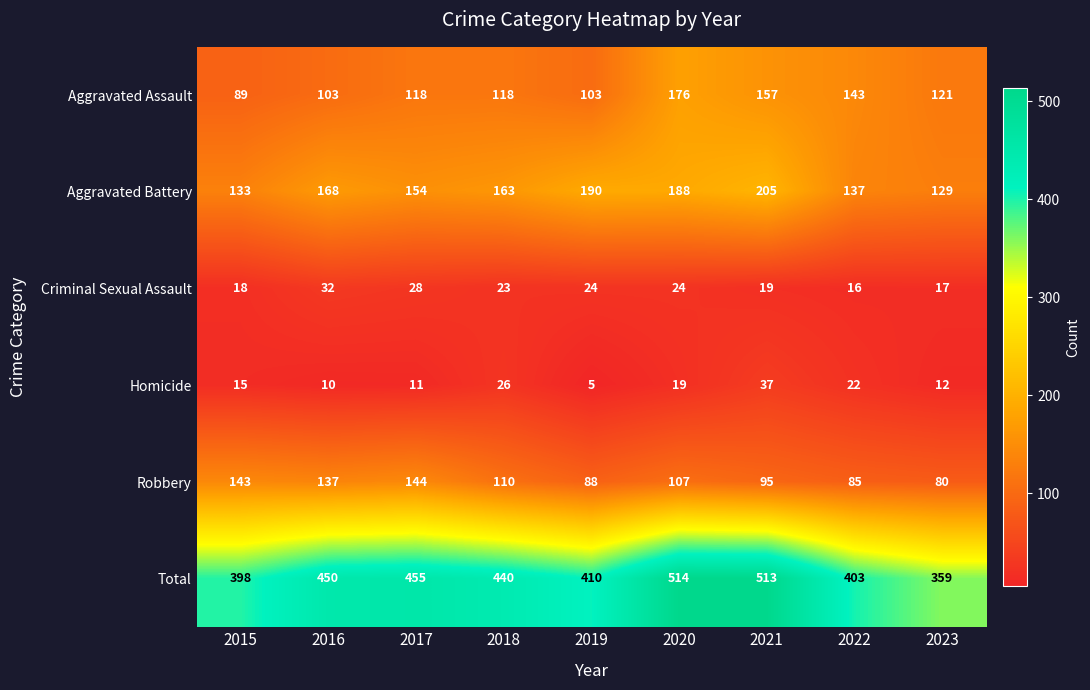

How many series are shown in this chart?

6